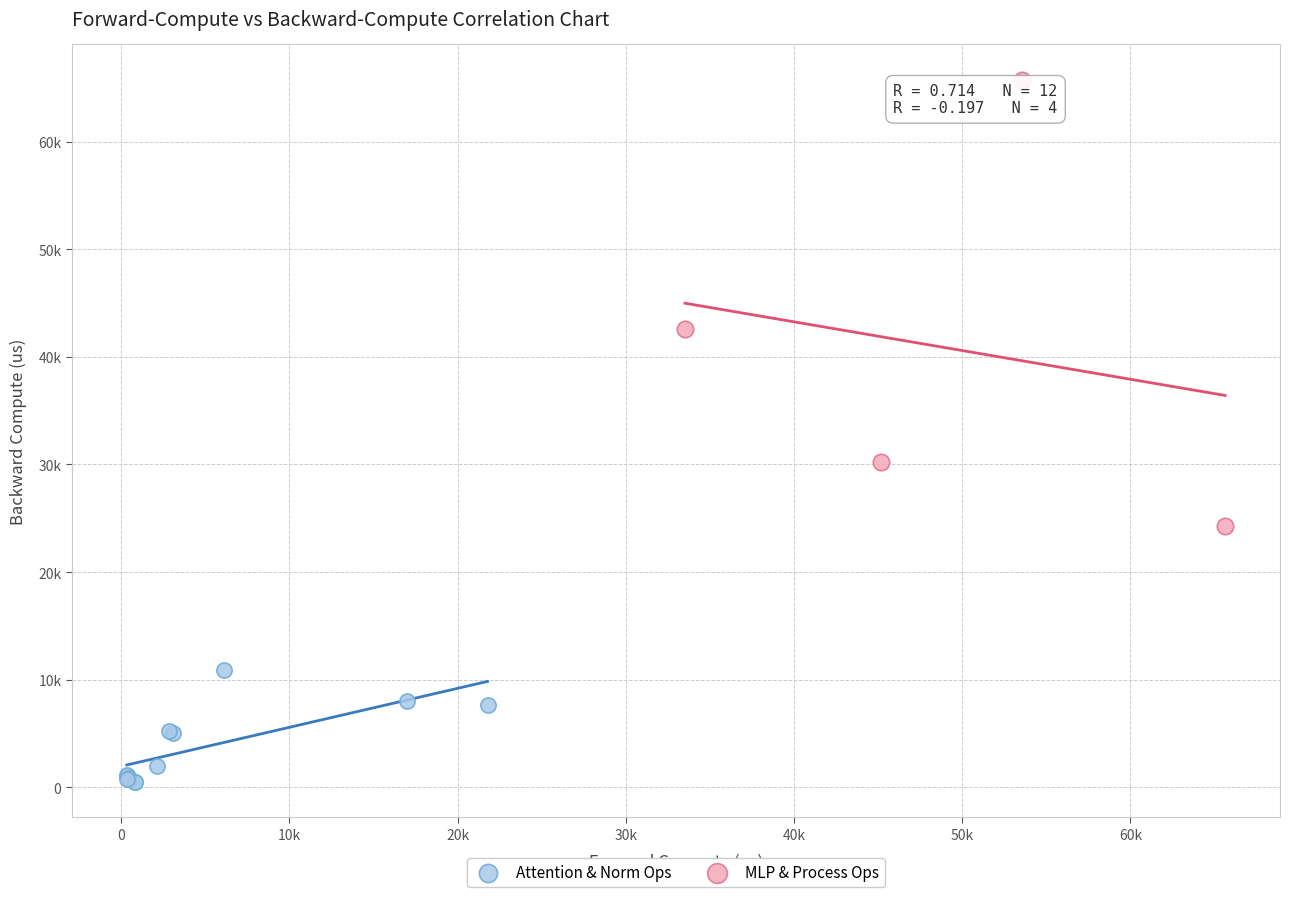

What are all the series names shown in the legend?

Attention & Norm Ops, MLP & Process Ops